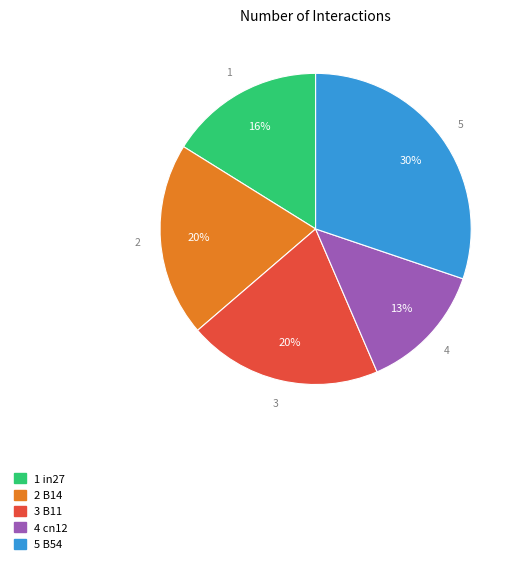

Is there any slice that represents more than half of the pie?

No